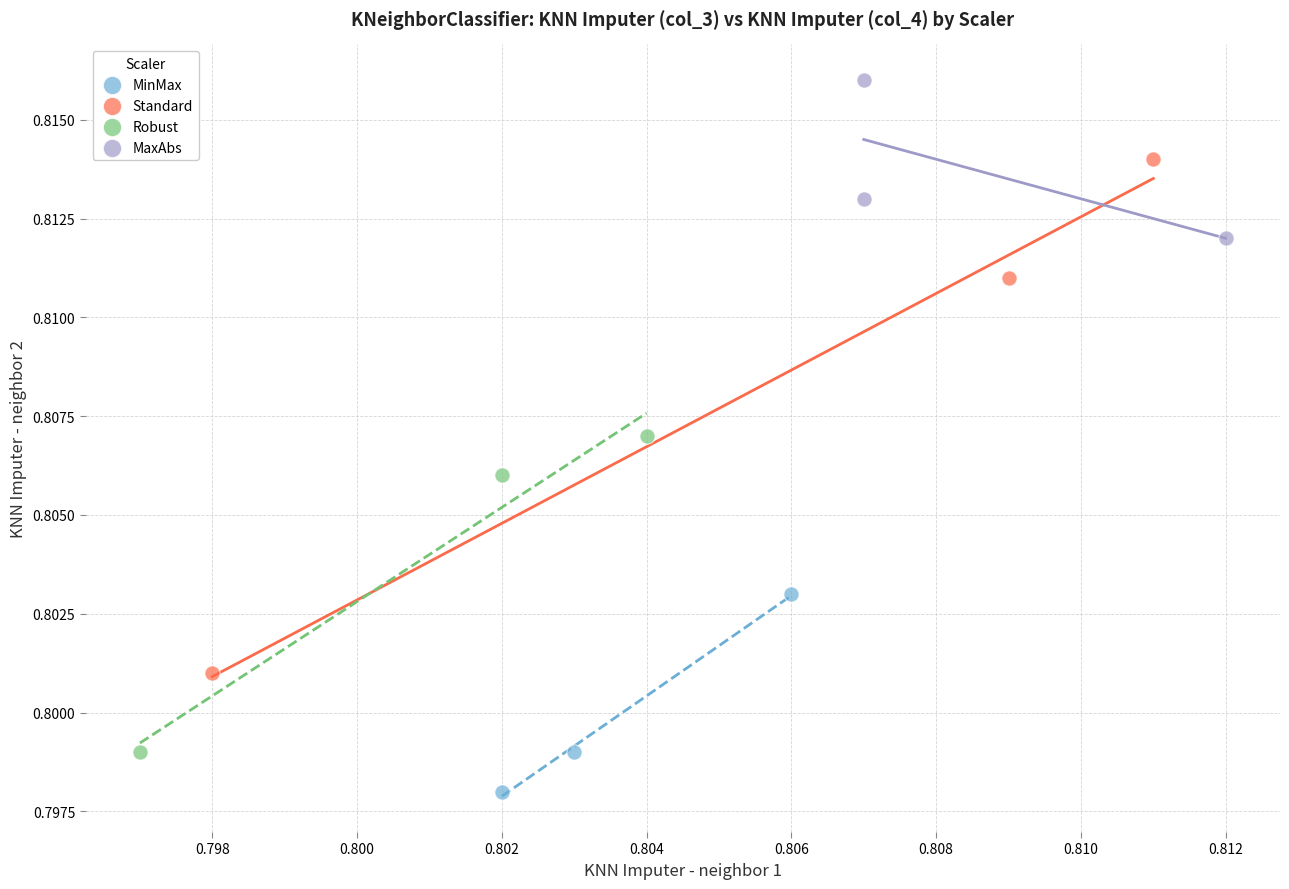

Which series has the largest Y range (max minus min)?

Standard